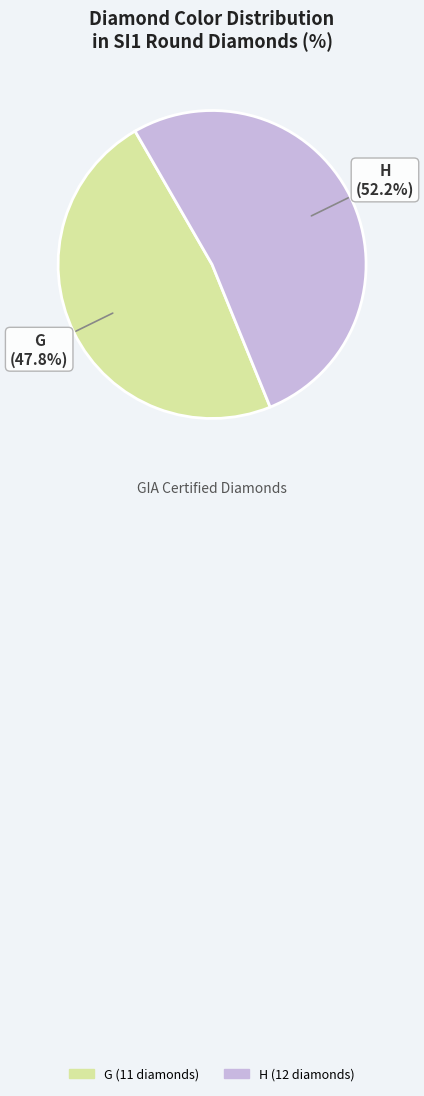

What is the smallest slice in the pie chart?

G